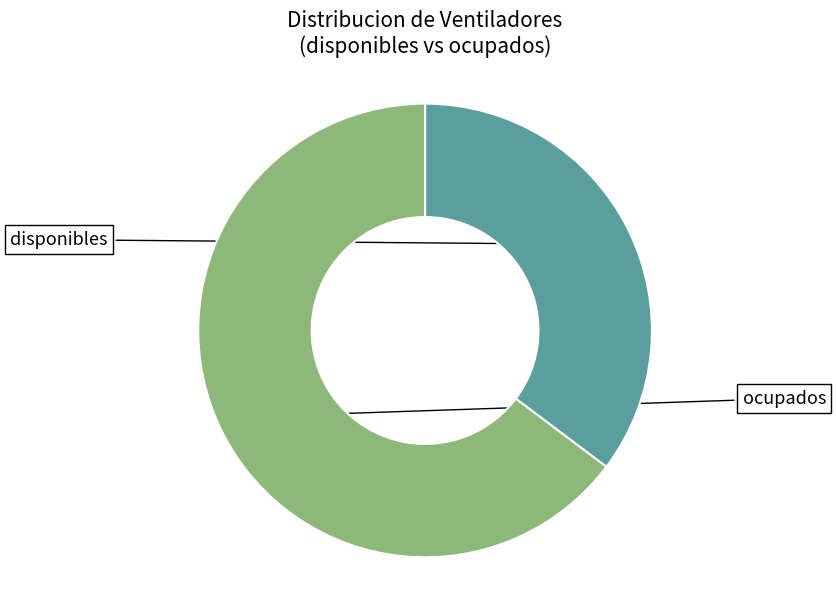

To the nearest percent, what is the combined percentage of ocupados and disponibles?

100%